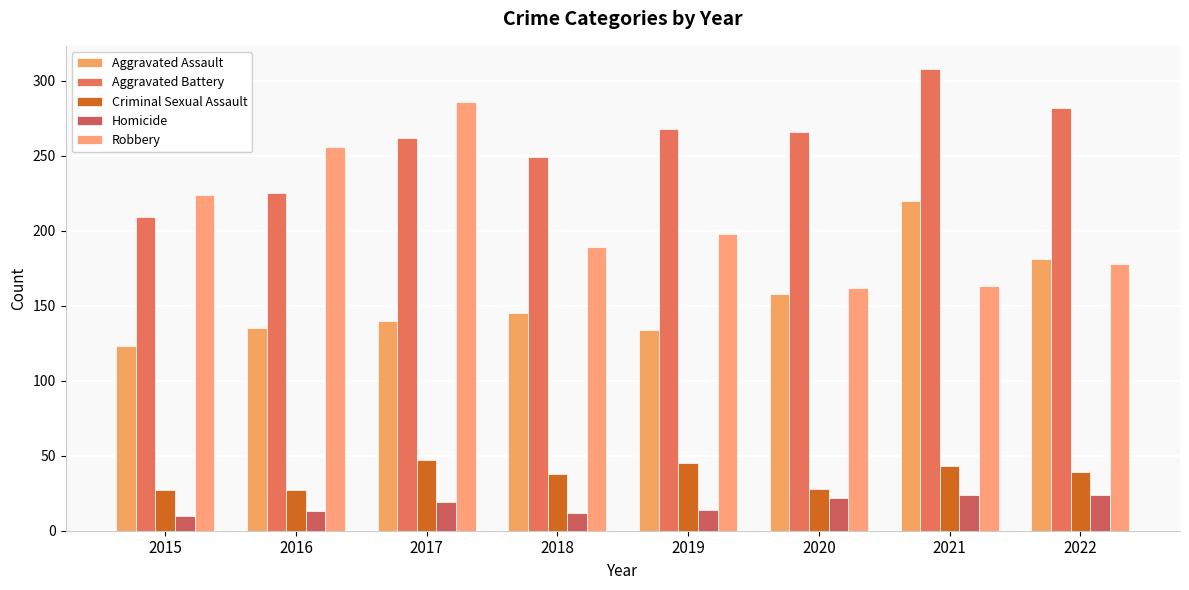

What is the value of the Robbery bar at the 6th from the left?

162